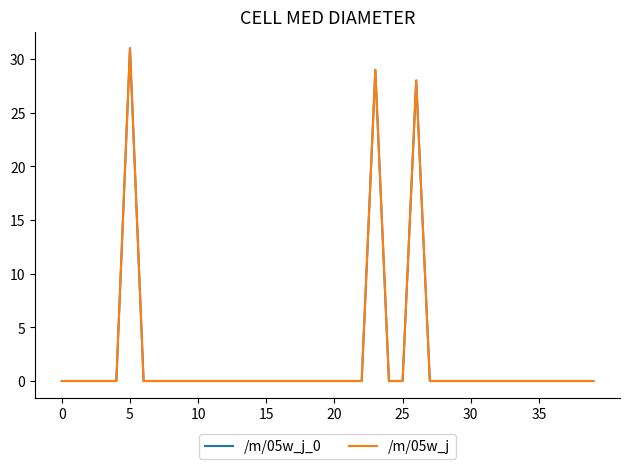

Is this an area chart (filled region under the line)?

No